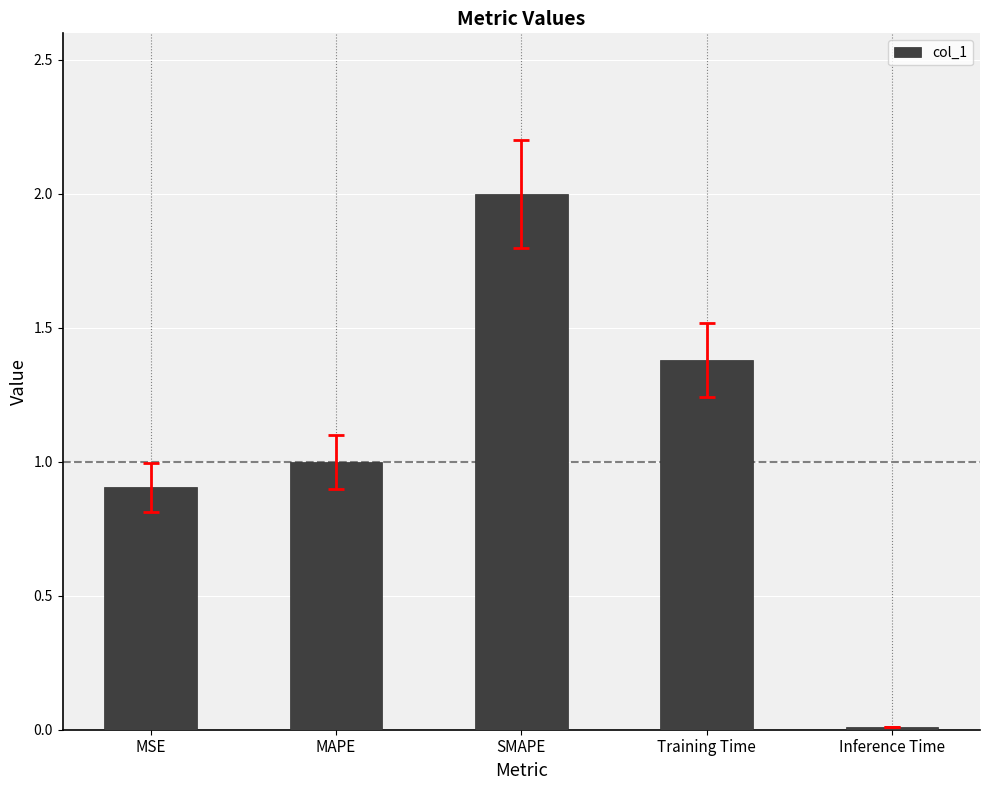

What is the label of the 2nd bar from the left?

MAPE